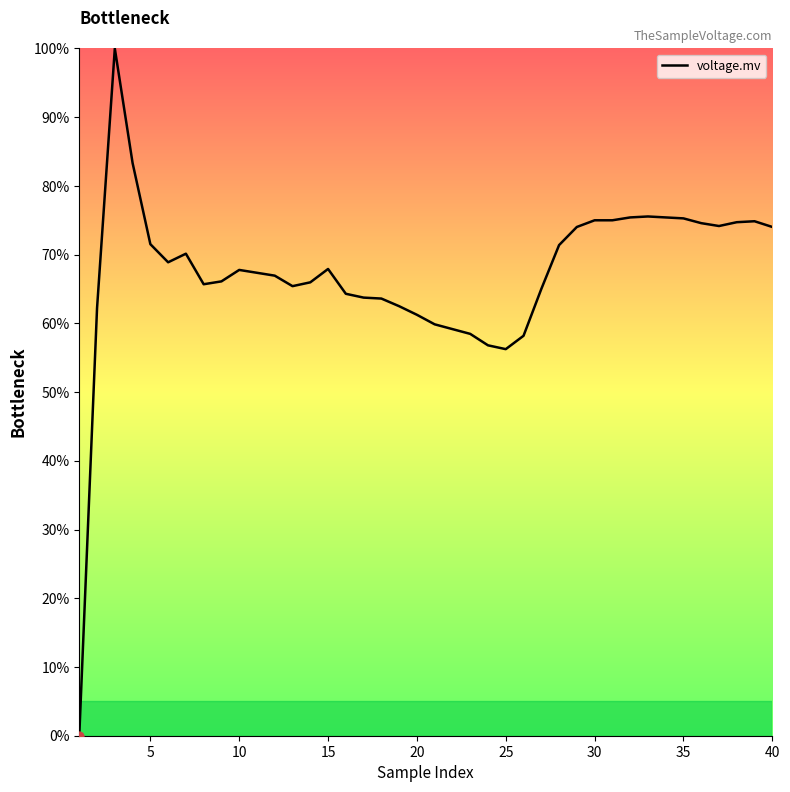

What is the greatest value displayed?

100.0